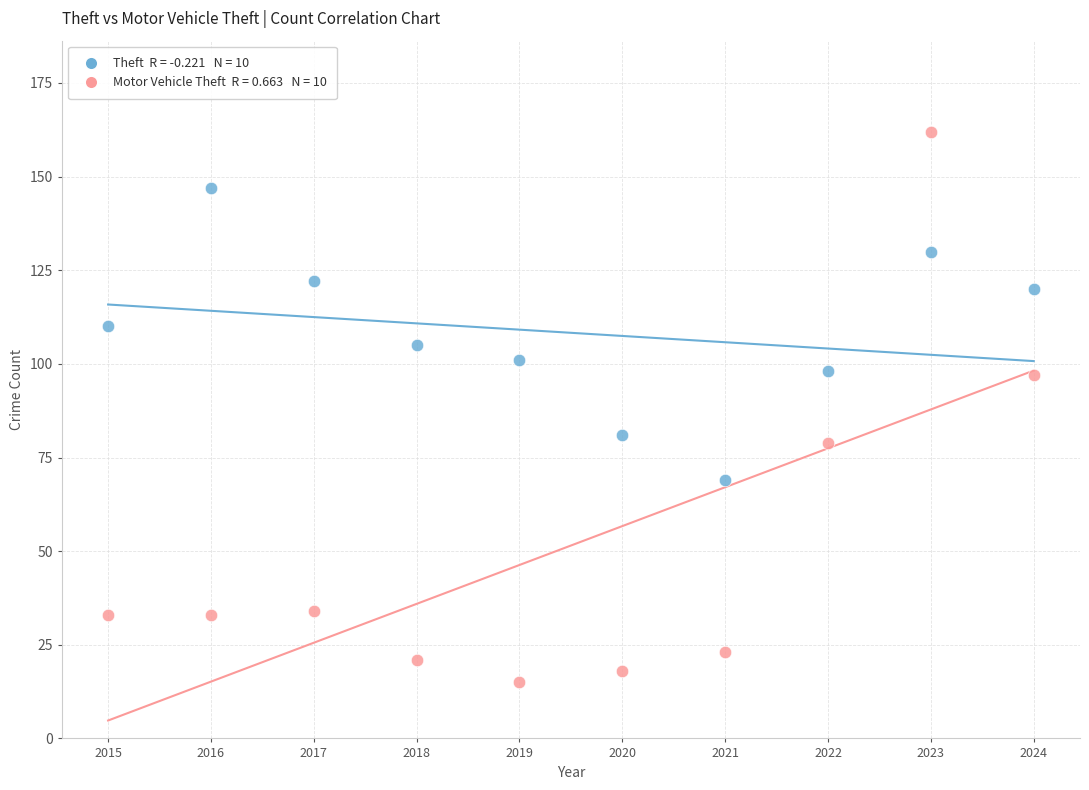

Across all series, what Y value is closest to 88?

81